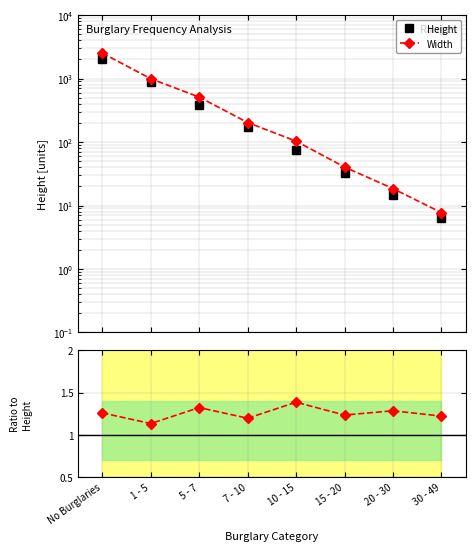

What is the sum of all Ratio Width/Height values?

10.0